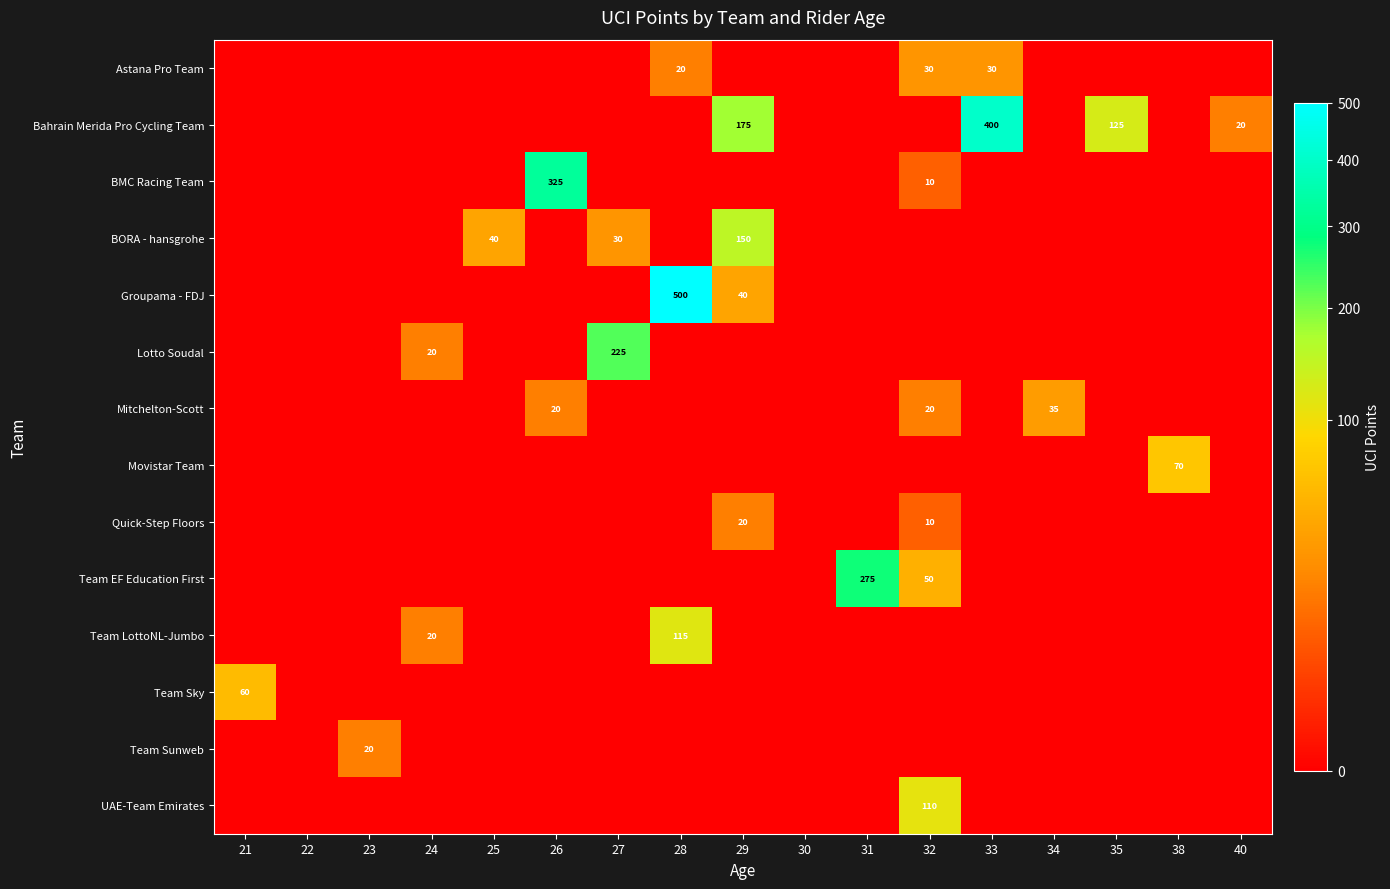

The Bahrain Merida Pro Cycling Team series shows 175 at 29. True or false?

True